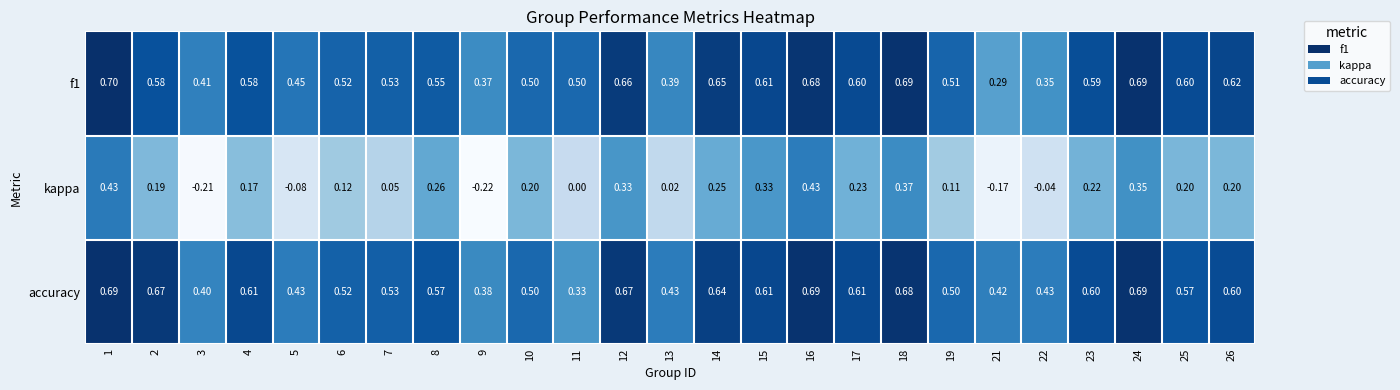

Which series changed the most between 1 and 2?

kappa